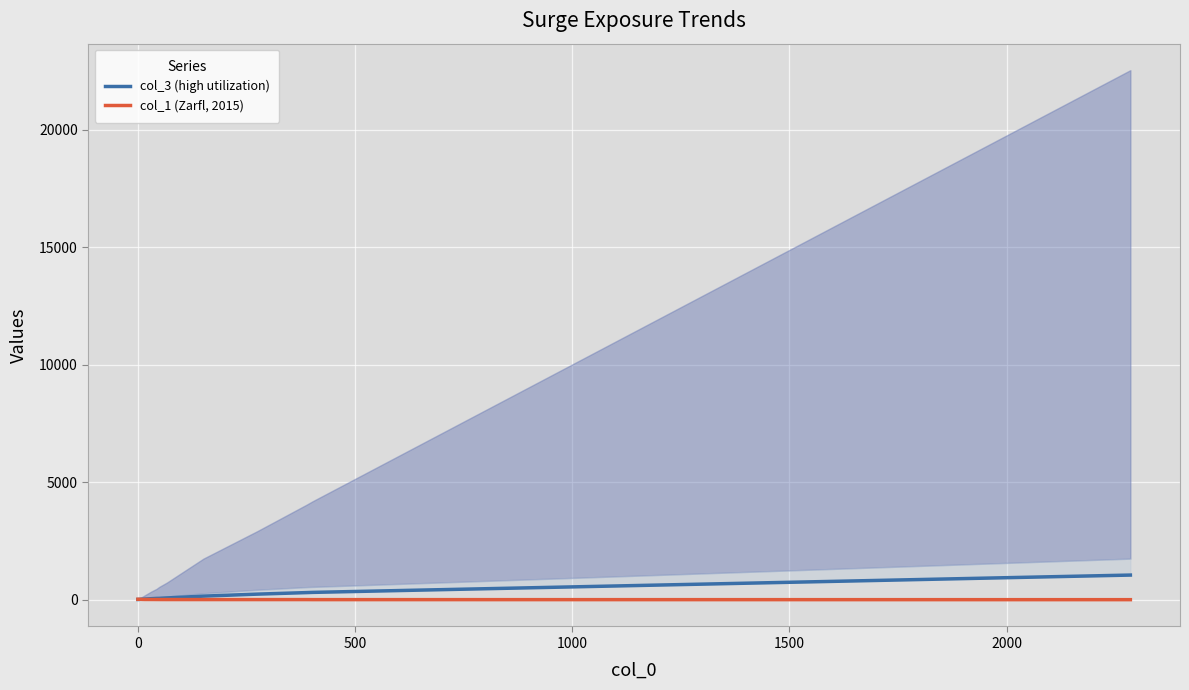

At 2000, list the series in order from smallest to largest.

col_1 (Zarfl, 2015), col_3 (high utilization)